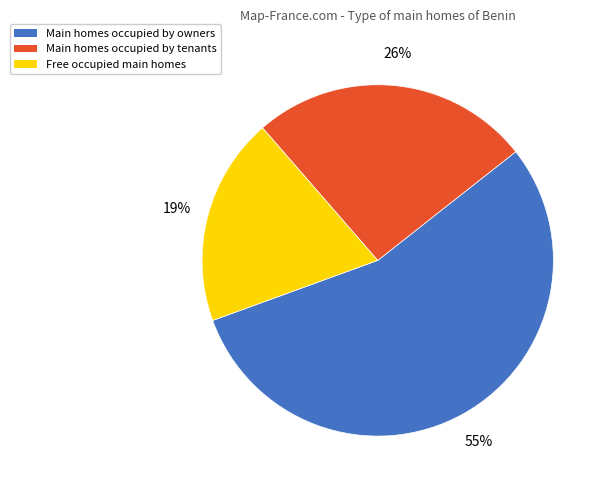

Which category accounts for the majority?

Main homes occupied by owners